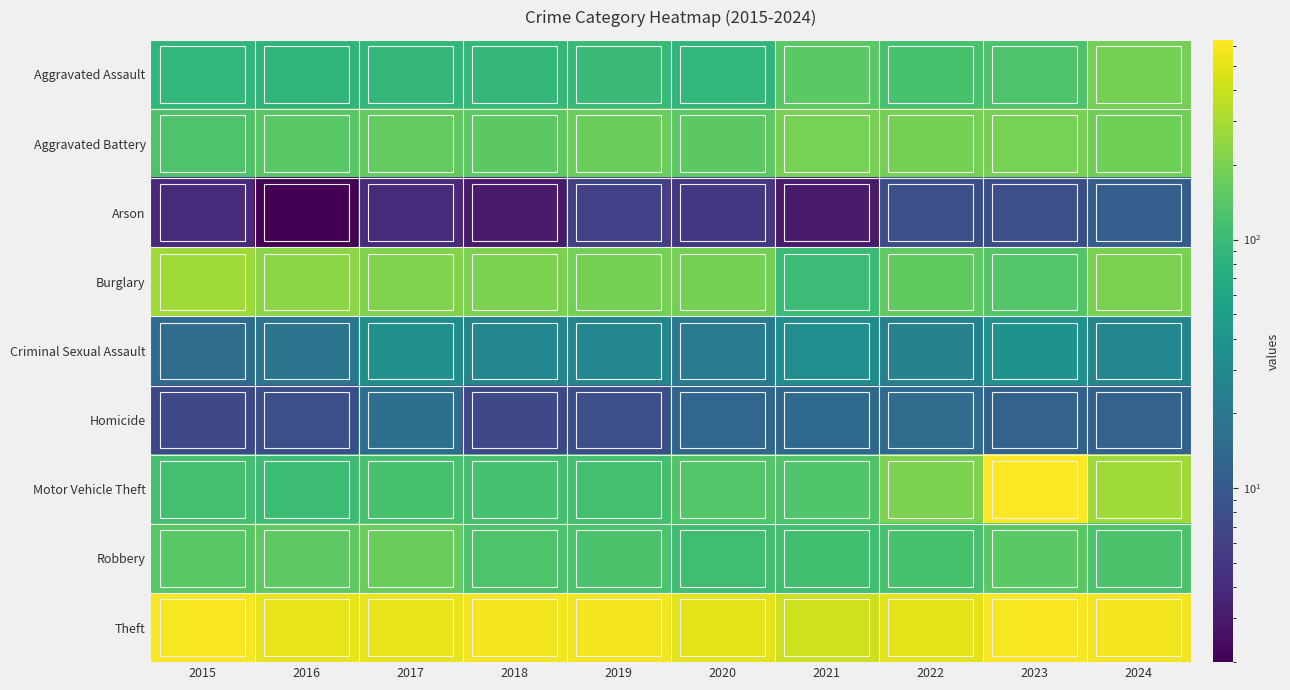

What is the difference between the highest and lowest values at 2018?

575